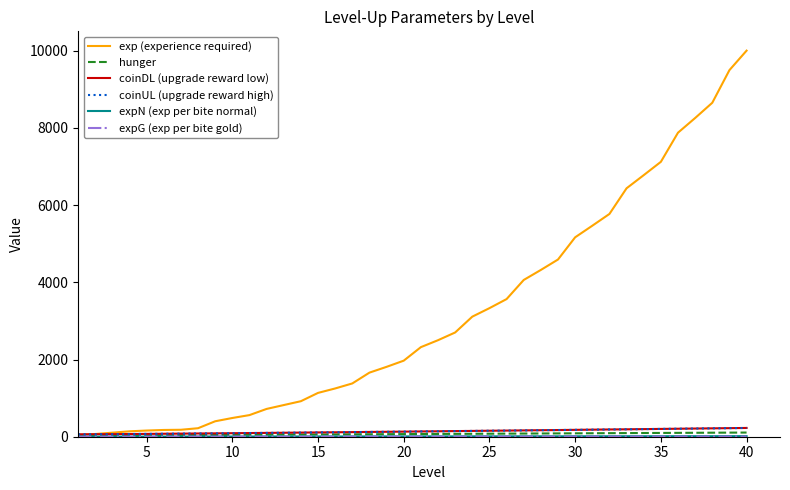

Does the chart display data point markers on the line(s)?

No